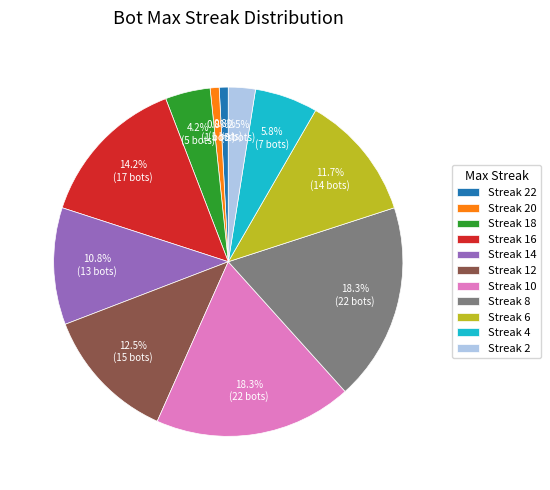

How many segments does this pie chart have?

11